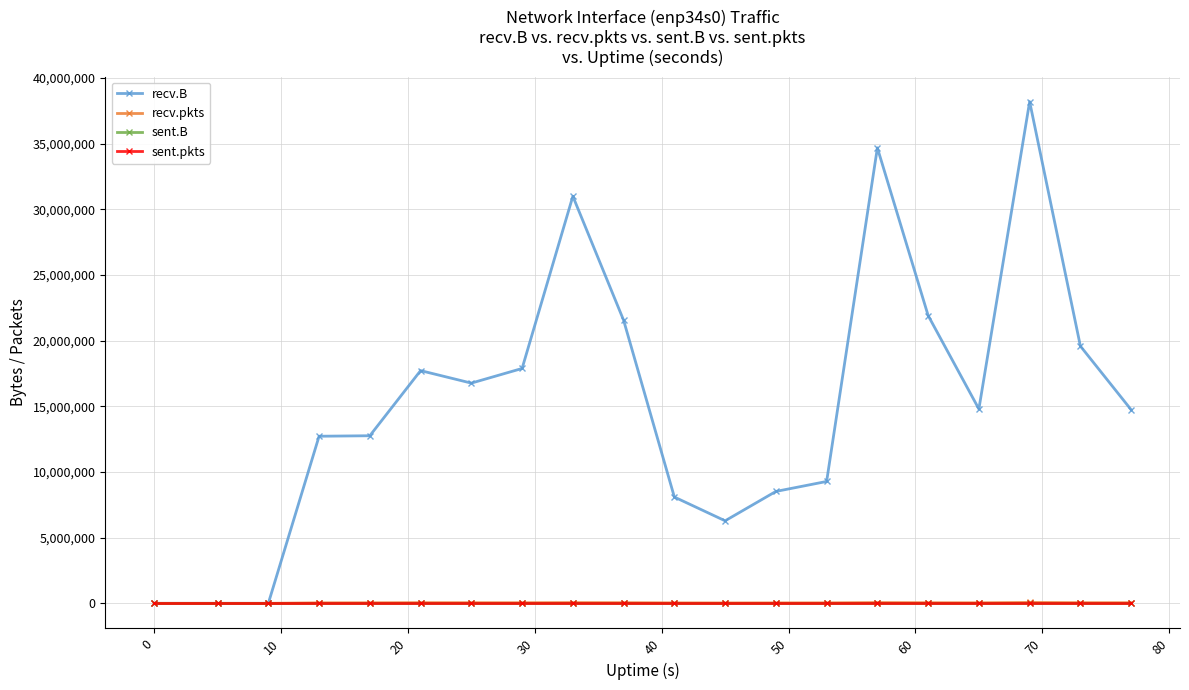

Is this an area chart (filled region under the line)?

No